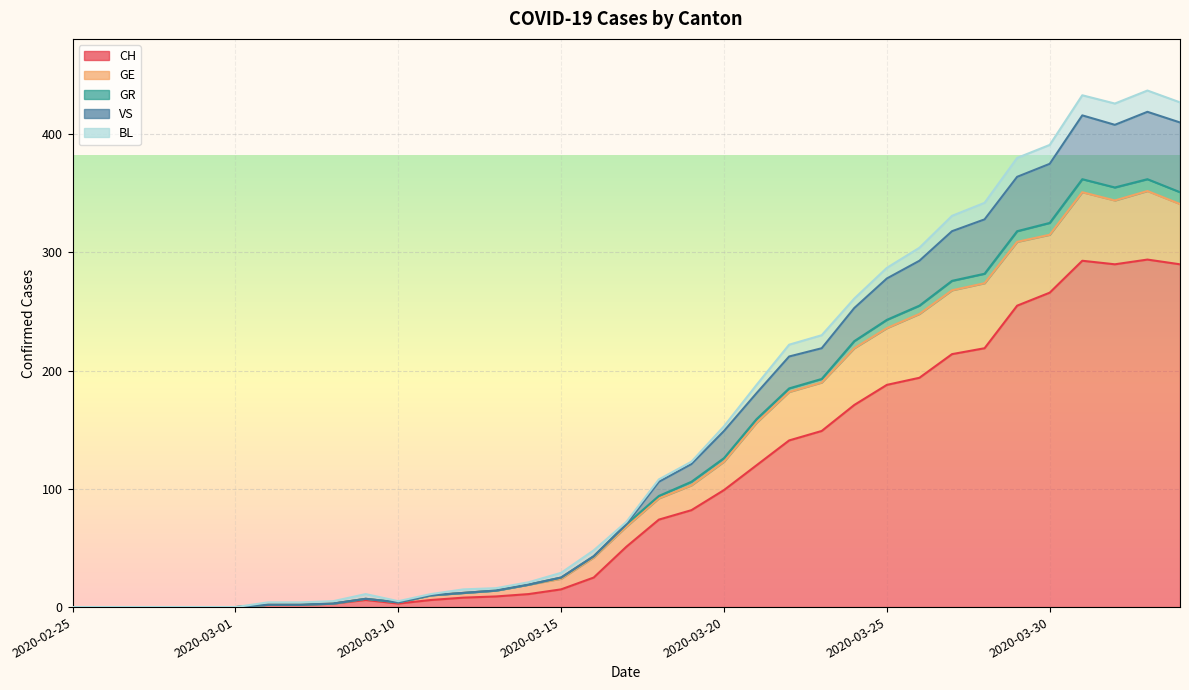

True or false: CH and GR intersect in this chart.

False